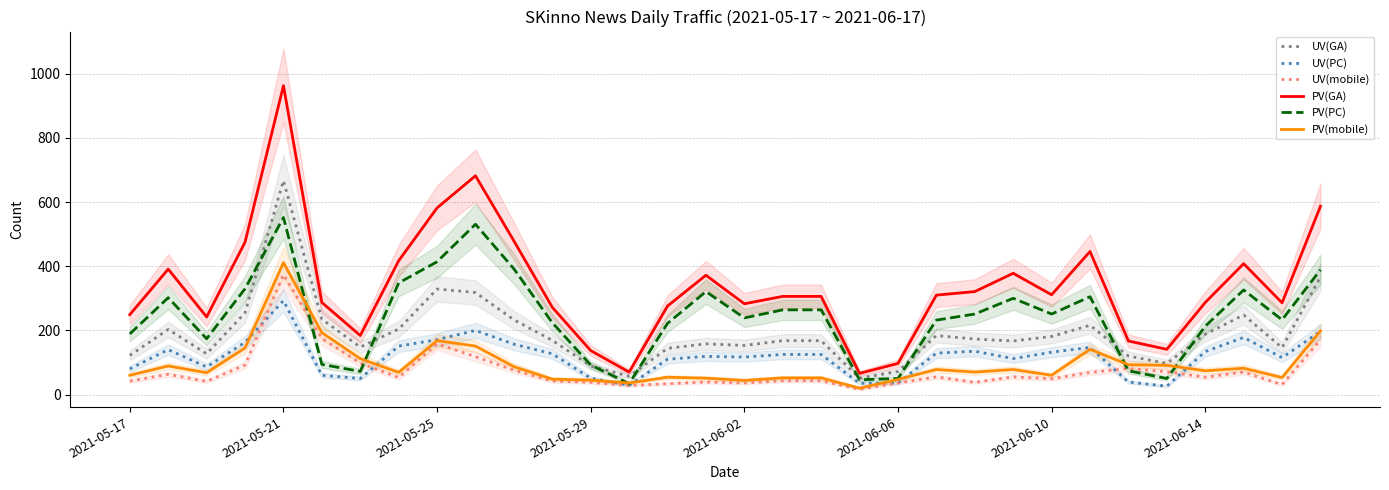

The value of UV(GA) at 2021-05-17 is 122. True or false?

True